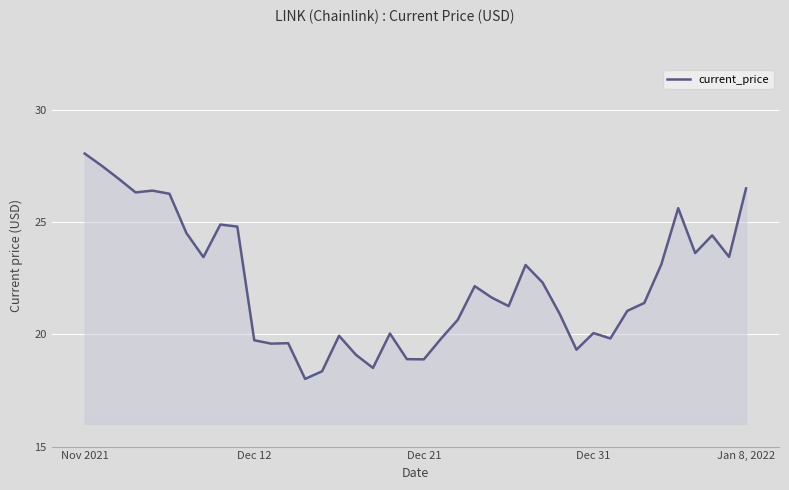

True or false: there are more than 2 points higher than both neighbors.

True